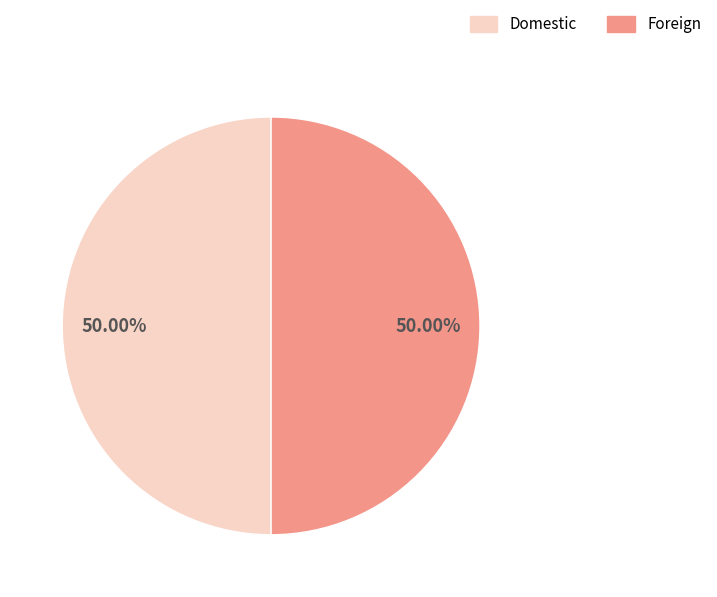

What is the ratio of the value at Domestic to the value at Foreign?

1.0